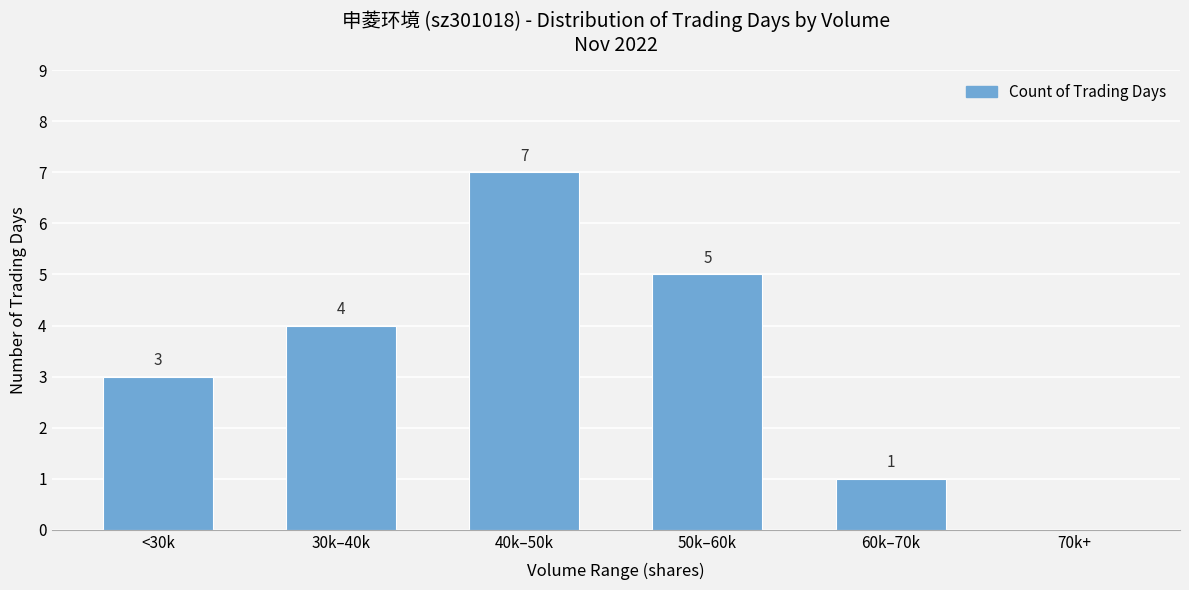

The value at <30k is 3. True or false?

True